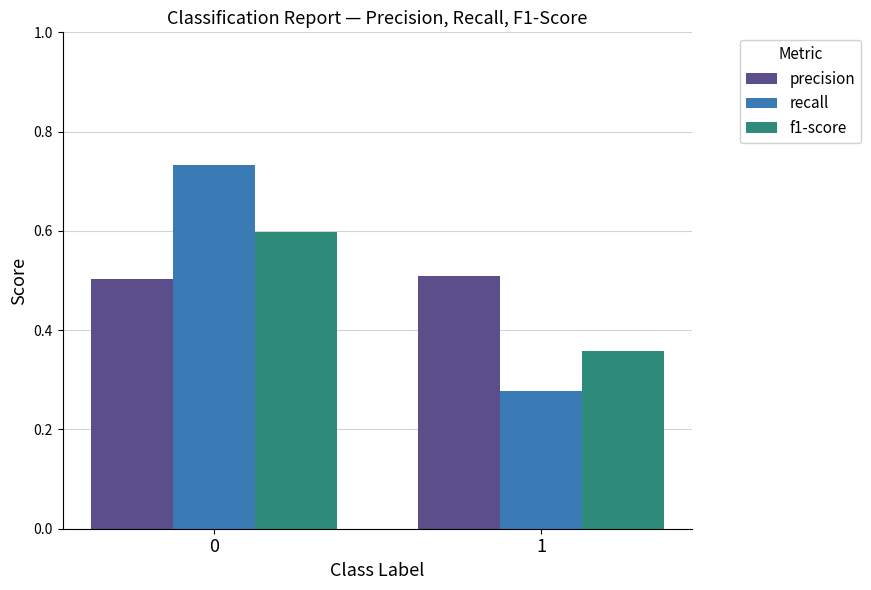

Which series has the largest range (max minus min)?

recall